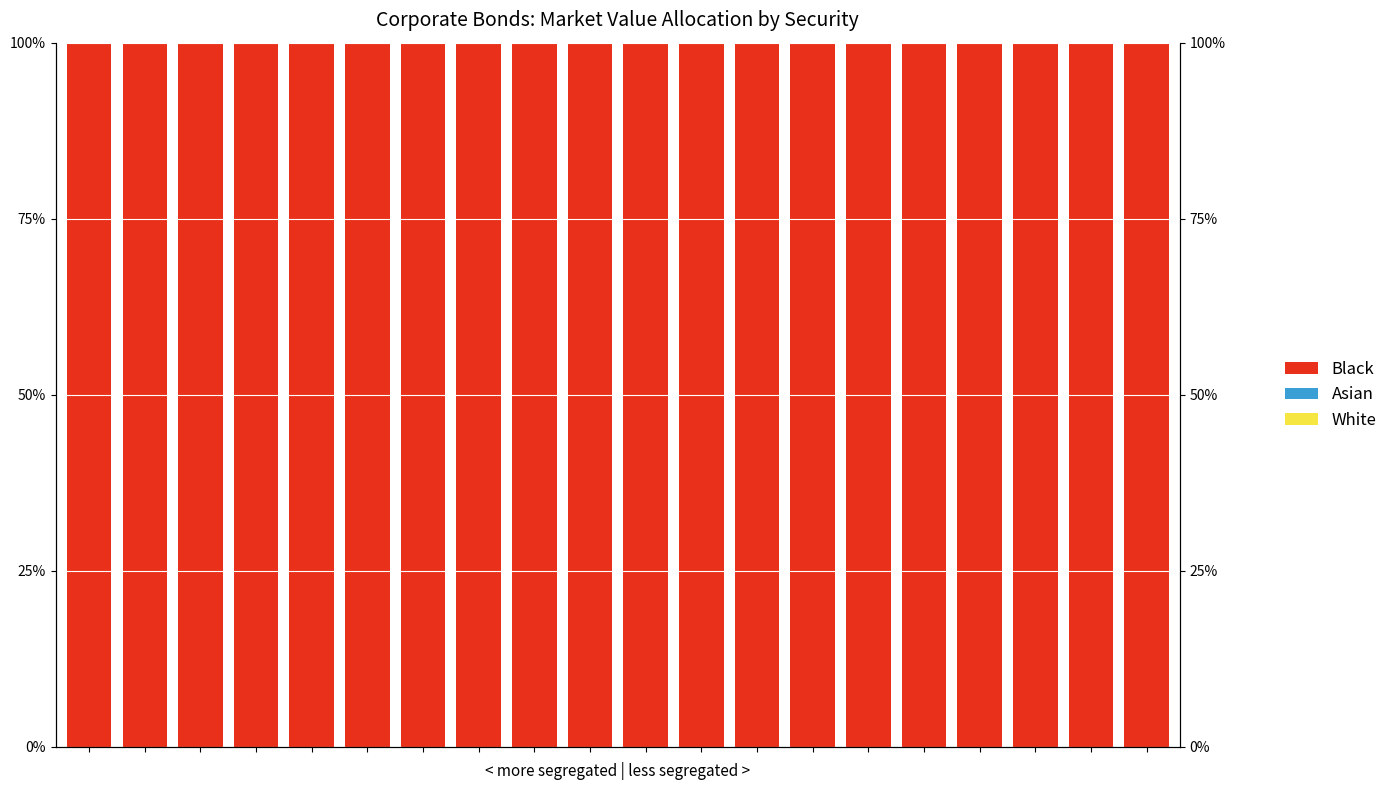

Reading right to left, extract all data points from this chart.

White: 19=0.0	18=0.0	17=0.0	16=0.0	15=0.0	14=0.0	13=0.0	12=0.0	11=0.0	10=0.0	9=0.0	8=0.0	7=0.0	6=0.0	5=0.0	4=0.0	3=0.0	2=0.0	1=0.0	0=0.0
Asian: 19=0.0	18=0.0	17=0.0	16=0.0	15=0.0	14=0.0	13=0.0	12=0.0	11=0.0	10=0.0	9=0.0	8=0.0	7=0.0	6=0.0	5=0.0	4=0.0	3=0.0	2=0.0	1=0.0	0=0.0
Black: 19=100.0	18=100.0	17=100.0	16=100.0	15=100.0	14=100.0	13=100.0	12=100.0	11=100.0	10=100.0	9=100.0	8=100.0	7=100.0	6=100.0	5=100.0	4=100.0	3=100.0	2=100.0	1=100.0	0=100.0